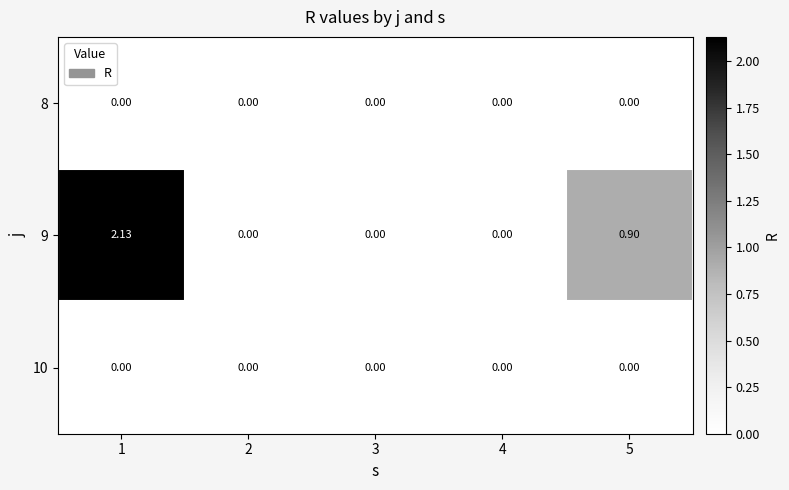

Which series has the widest spread of values?

9